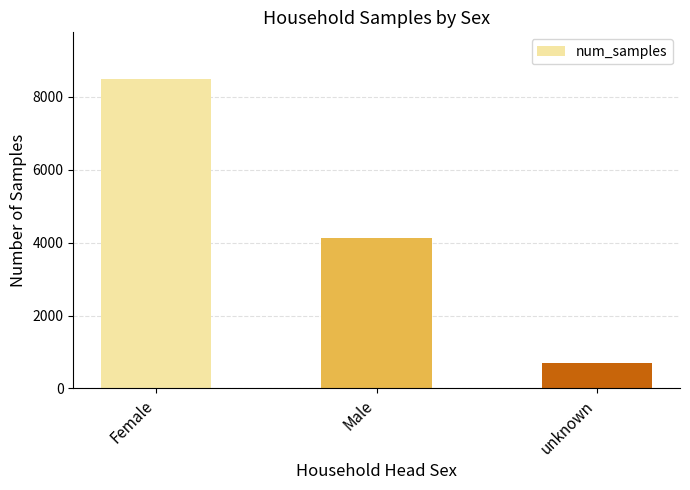

List the labels in order of value, smallest first.

unknown, Male, Female